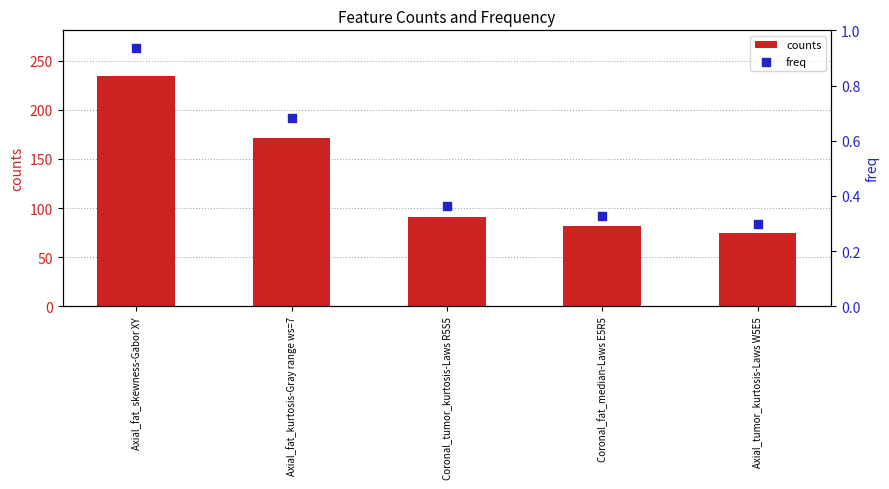

Which series has the widest spread of Y values?

counts